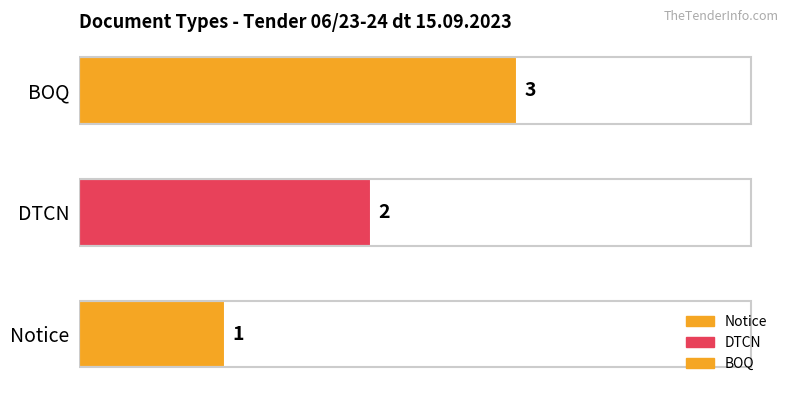

What is the change in value from Notice to DTCN?

+1